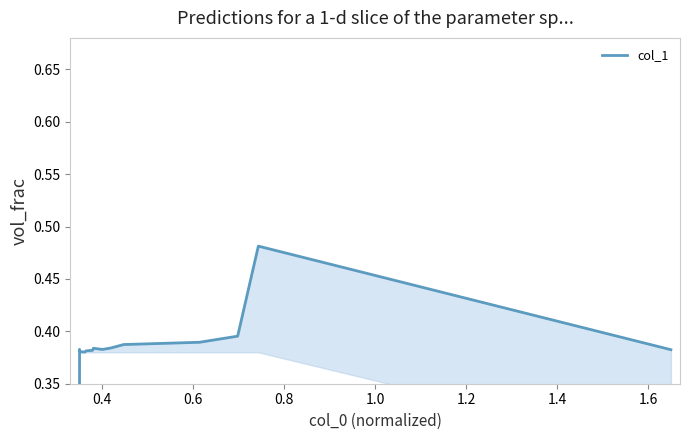

Does the chart display data point markers on the line(s)?

No